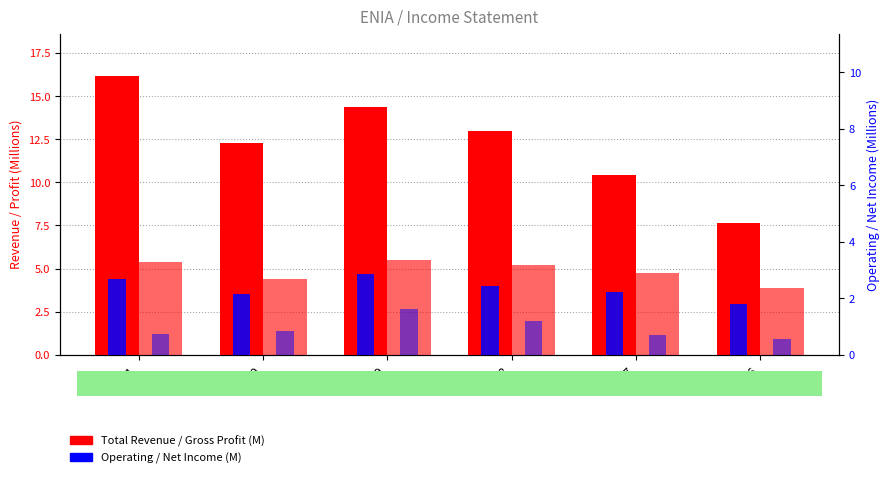

Rank the series at 2021 from highest to lowest value.

Total Revenue (M), Gross Profit (M), Operating Income (M), Net Income (M)